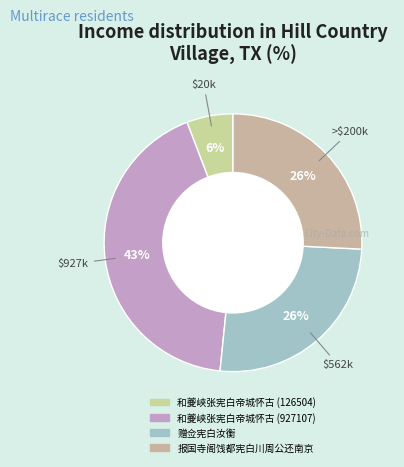

True or false: 报国寺阁饯都宪白川周公还南京 accounts for 40% of the total.

False